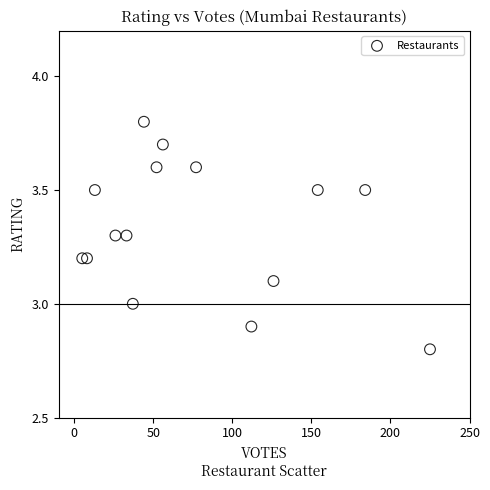

What is the range of Y values (max minus min)?

1.0